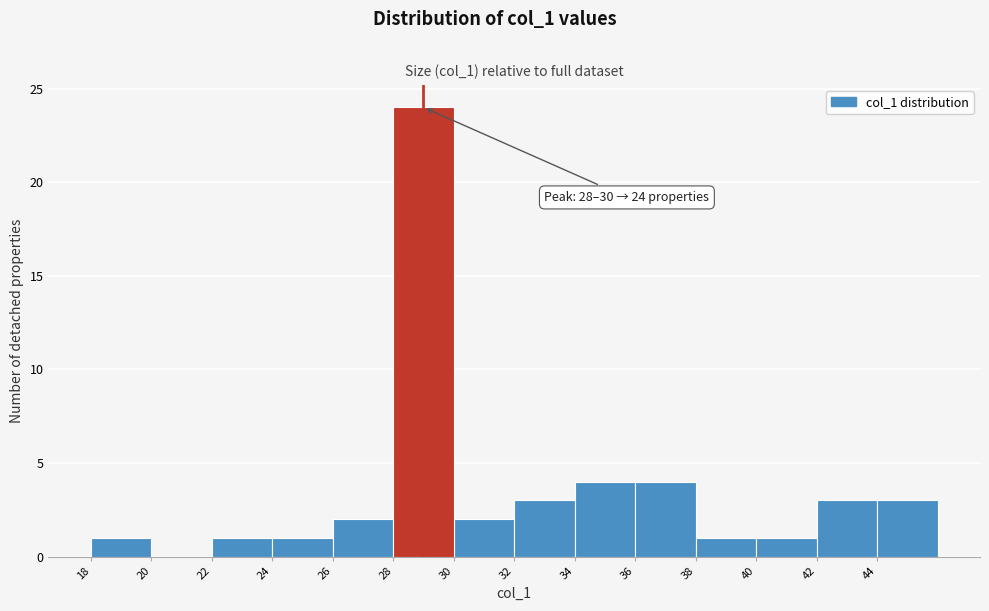

Over which range of the x-axis is the bar tallest?

28 to 30